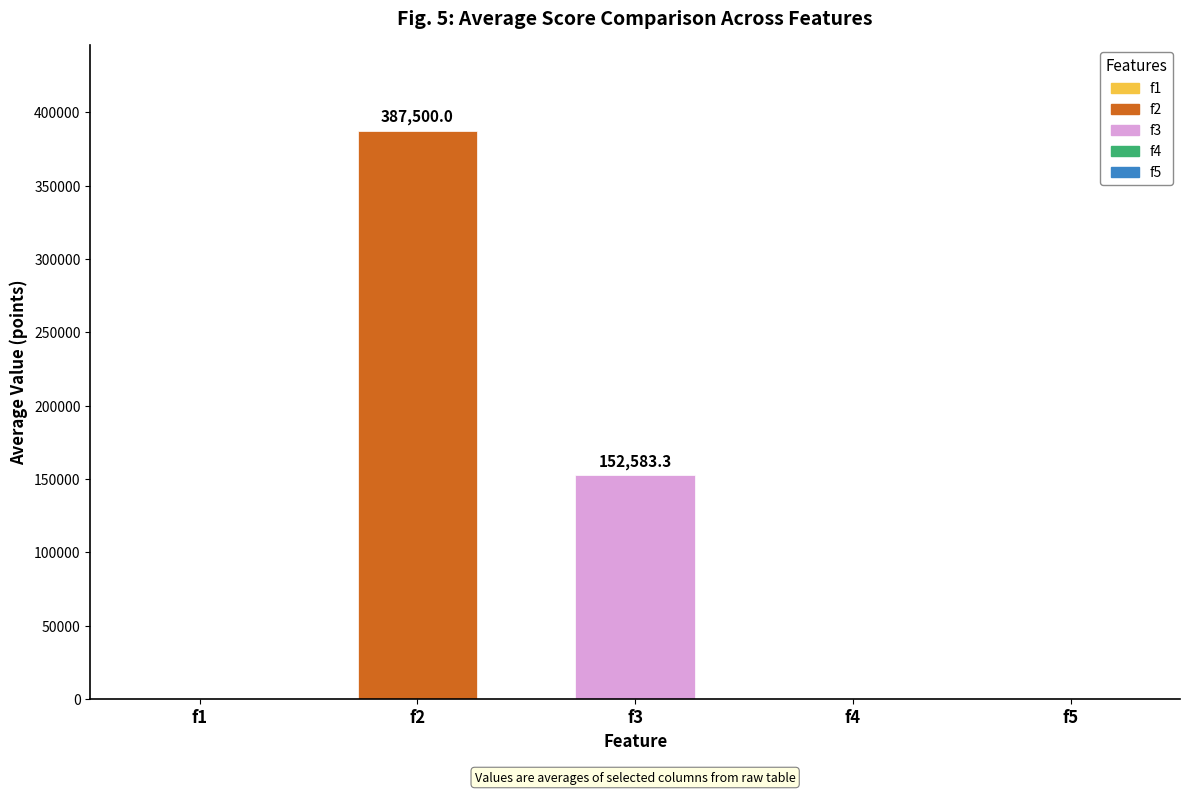

List the series in order of their peak value, lowest first.

f3, f2